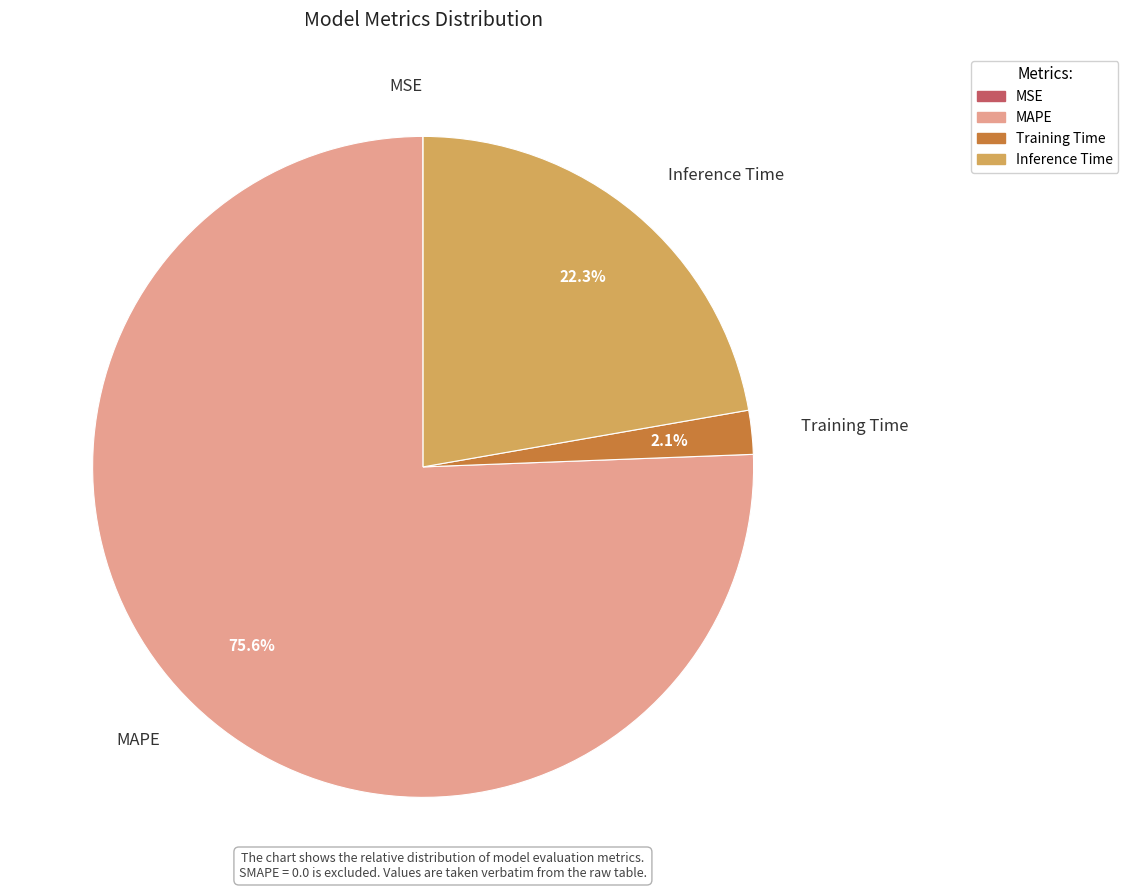

To the nearest percent, what percentage of the pie is Training Time?

2%